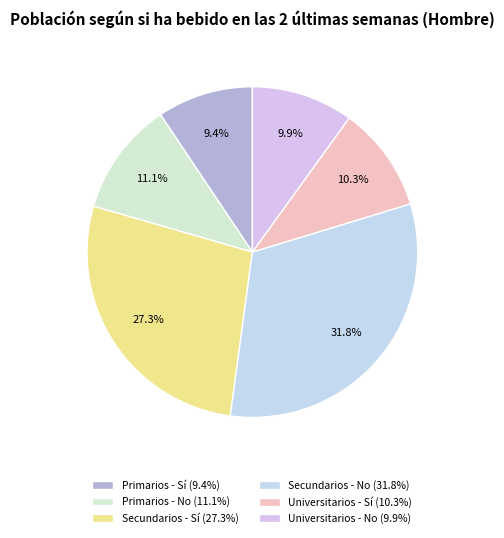

How many segments does this pie chart have?

6